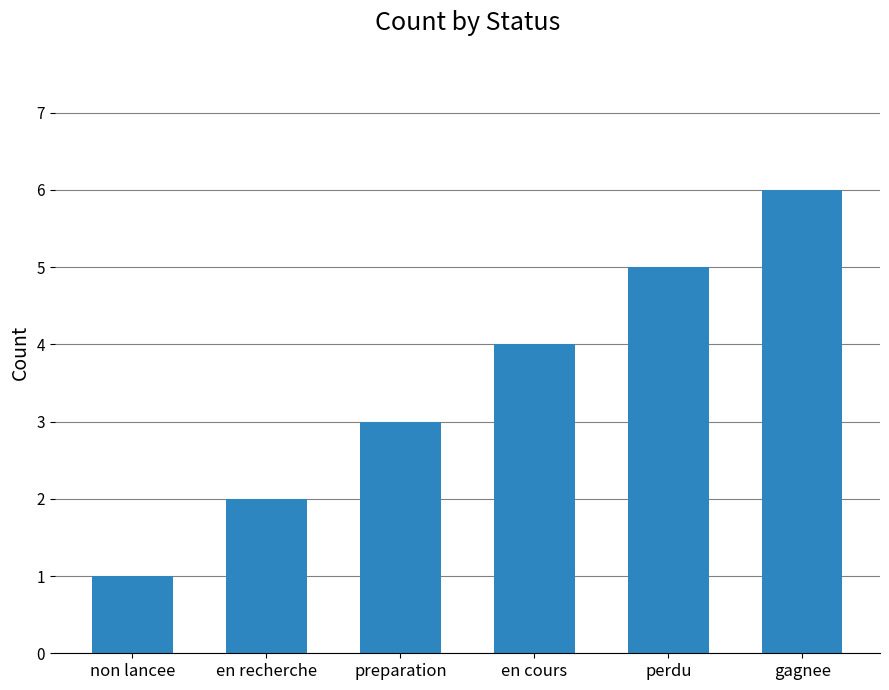

True or false: the data shows 3 at perdu.

False